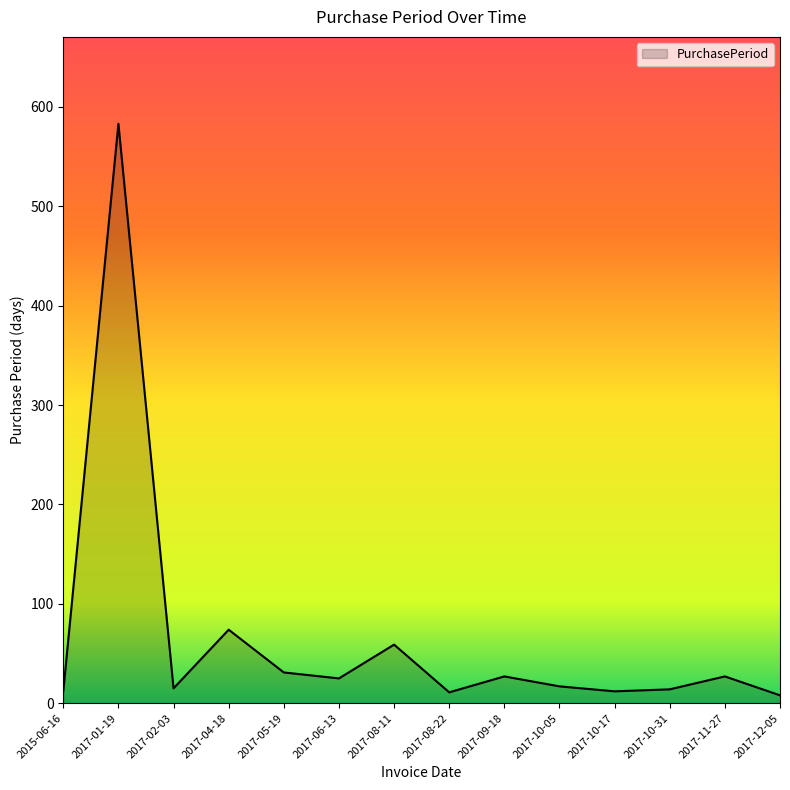

Approximately how many times larger is the value at 2017-01-19 compared to 2017-08-11?

9.9